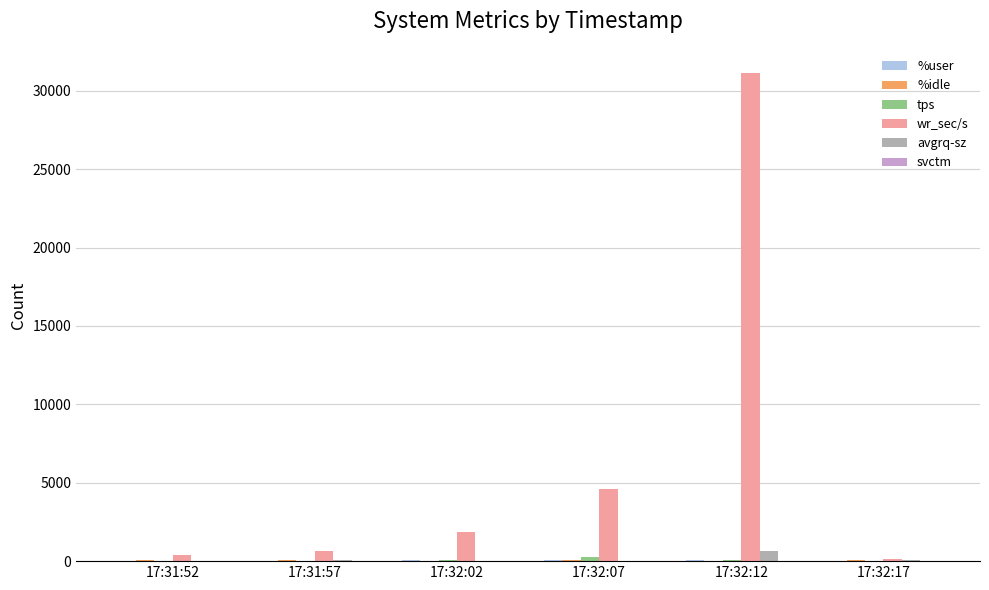

At which category is the sum across all series the highest?

17:32:12